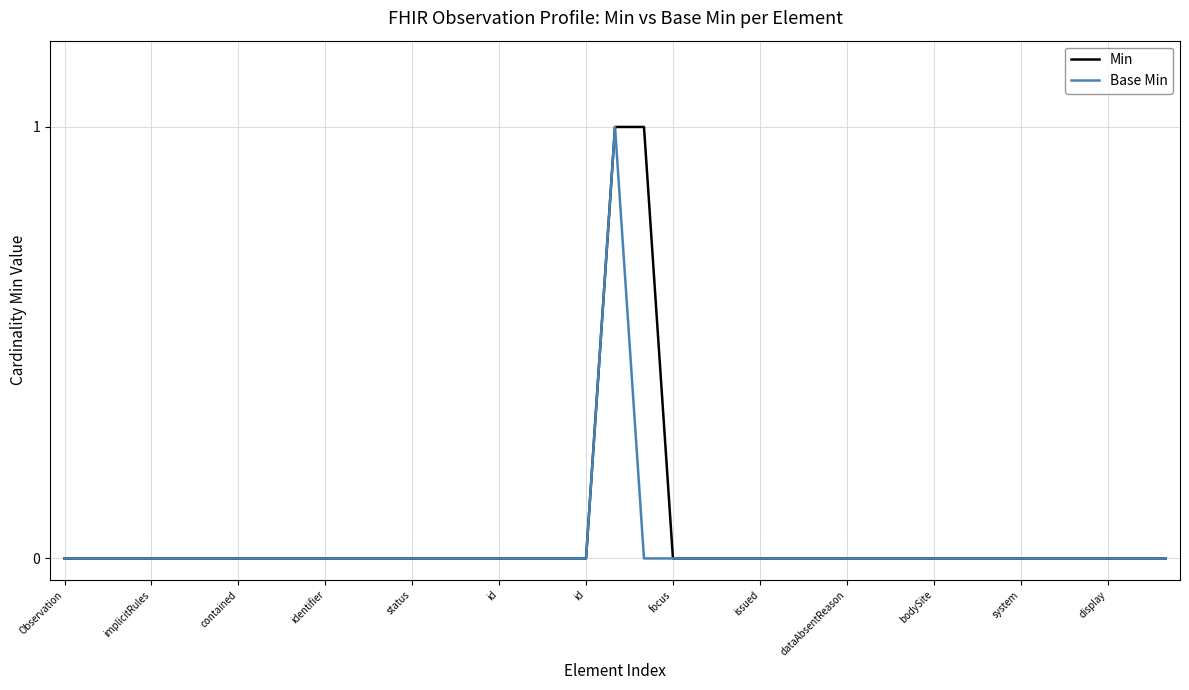

Rank the categories by Base Min value from lowest to highest.

Observation, implicitRules, contained, identifier, status, id, id, focus, issued, dataAbsentReason, bodySite, system, display, 13, 14, 15, 16, 17, 18, 20, 21, 22, 23, 24, 25, 26, 27, 28, 29, 30, 31, 32, 33, 34, 35, 36, 37, 38, 19